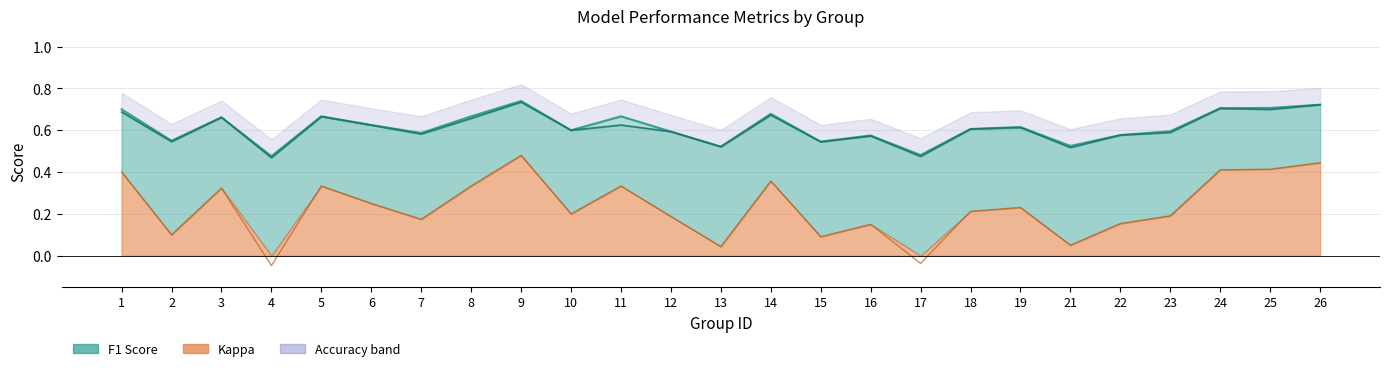

Between 16 and 18, which is larger?

18